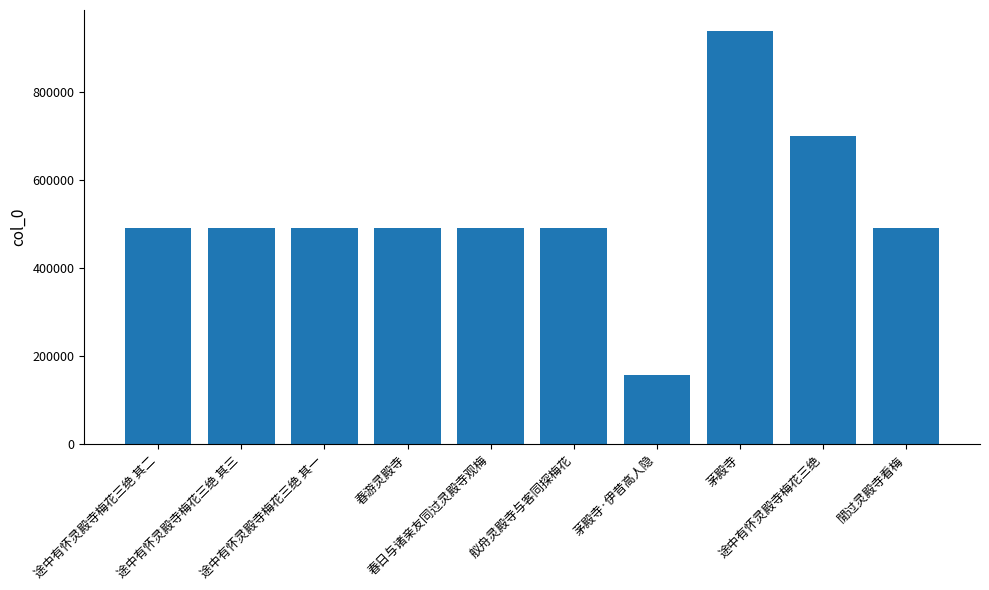

What is the ratio of the value at 途中有怀灵殿寺梅花三绝 to the value at 茅殿寺?

0.7